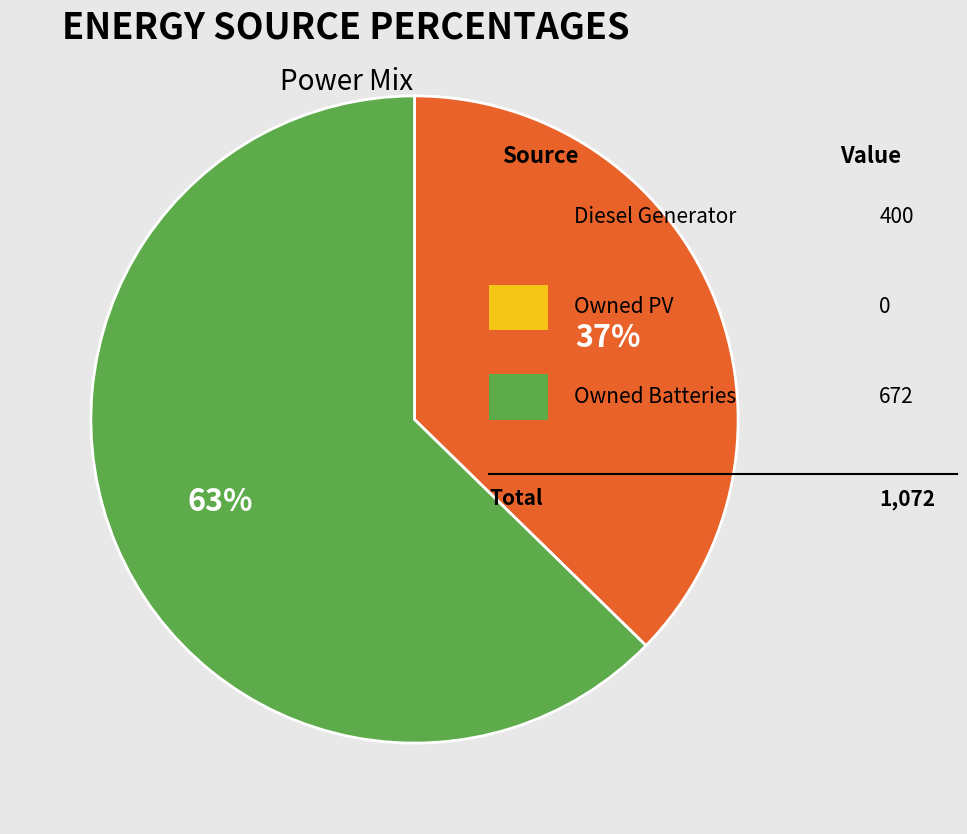

Is there a majority slice in this chart?

Yes